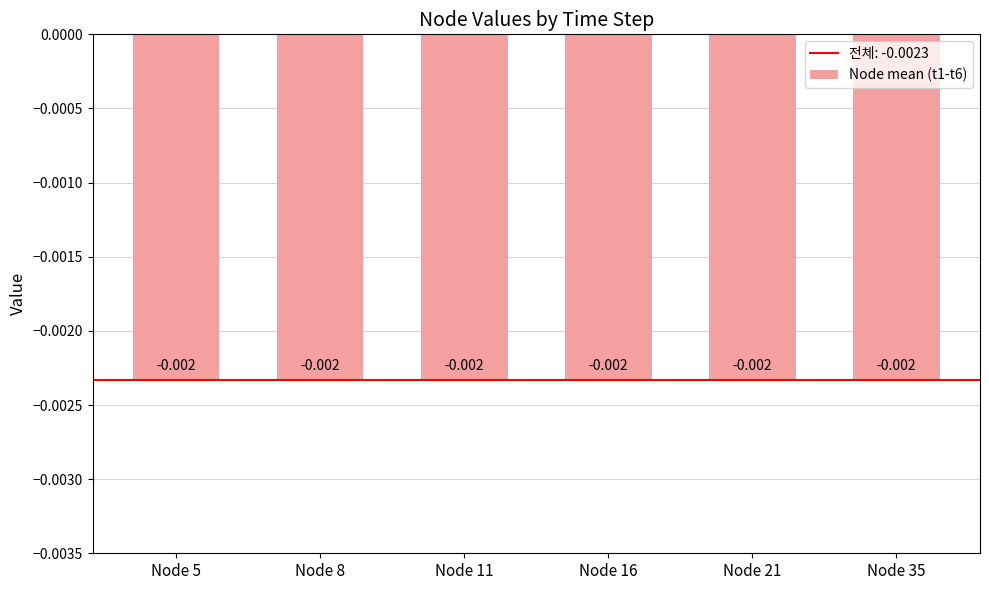

At which category is the sum across all series the highest?

5